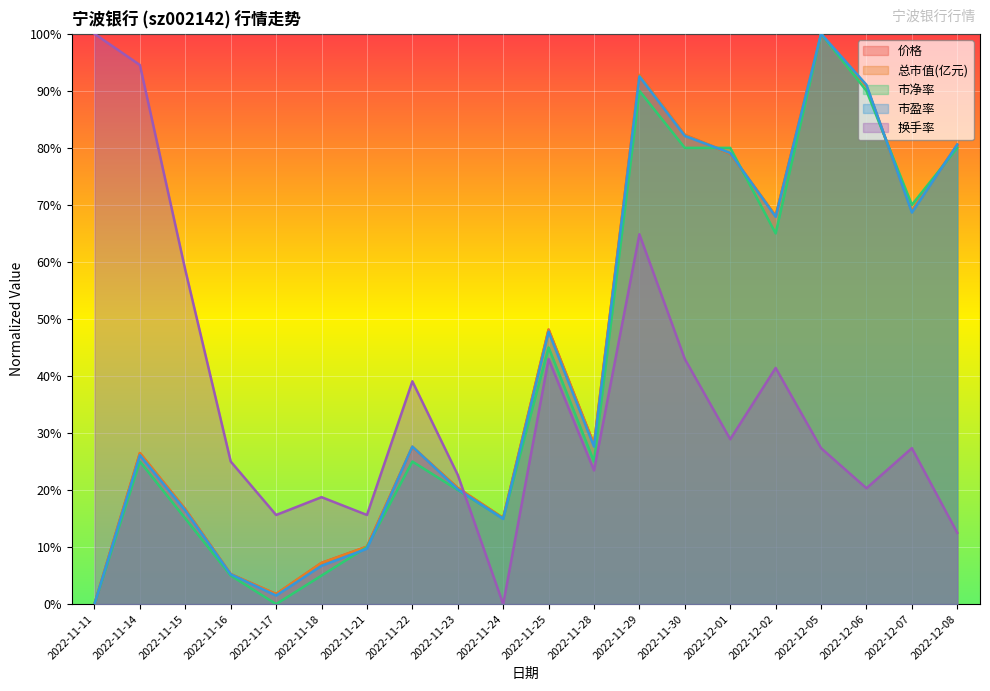

True or false: 市盈率 has a value of 91.0 at 2022-12-06.

True